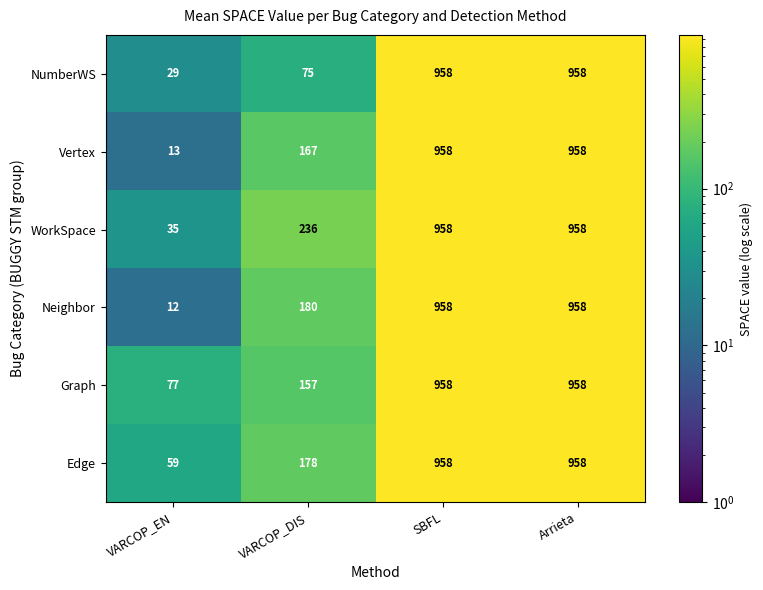

How many categories are shown in the chart?

4